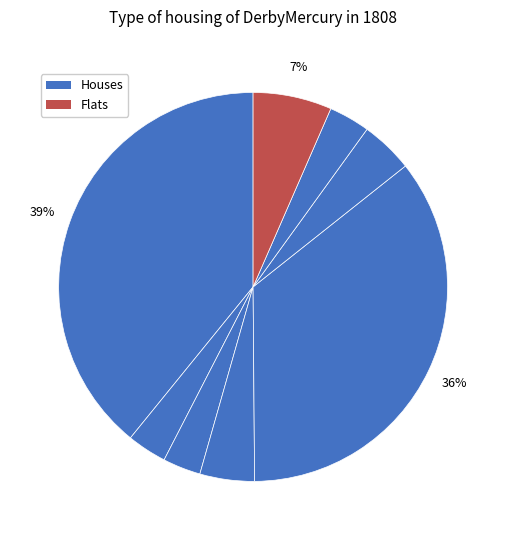

How many slices are in this pie chart?

8